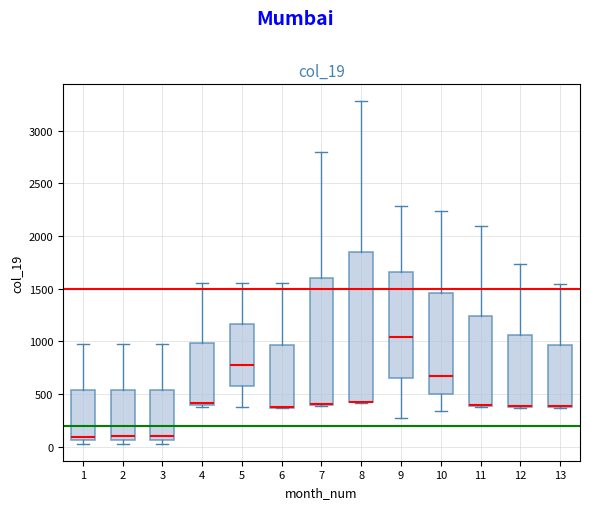

Reading left to right, transcribe this box plot: for each box, give where its median line is, the range the box spans, and where its two whiskers end, as read against the y-axis. The values are not printed on the chart, so give them approximately, as read against the axis.

1: median 100, box 50 to 550, whiskers 50 (just below the box's lower edge) to 950
2: median 100, box 50 to 550, whiskers 50 (just below the box's lower edge) to 950
3: median 100, box 50 to 550, whiskers 50 (just below the box's lower edge) to 950
4: median 400 (just above the box's lower edge), box 400 to 1000, whiskers 400 (just below the box's lower edge) to 1550
5: median 750, box 600 to 1150, whiskers 400 to 1550
6: median 400 (drawn on the box's lower edge), box 350 to 950, whiskers 350 to 1550
7: median 400 (drawn on the box's lower edge), box 400 to 1600, whiskers 400 to 2800
8: median 450 (drawn on the box's lower edge), box 400 to 1850, whiskers 400 to 3300
9: median 1050, box 650 to 1650, whiskers 250 to 2300
10: median 650, box 500 to 1450, whiskers 350 to 2250
11: median 400 (drawn on the box's lower edge), box 400 to 1250, whiskers 400 to 2100
12: median 400 (drawn on the box's lower edge), box 350 to 1050, whiskers 350 to 1750
13: median 400 (drawn on the box's lower edge), box 350 to 950, whiskers 350 to 1550